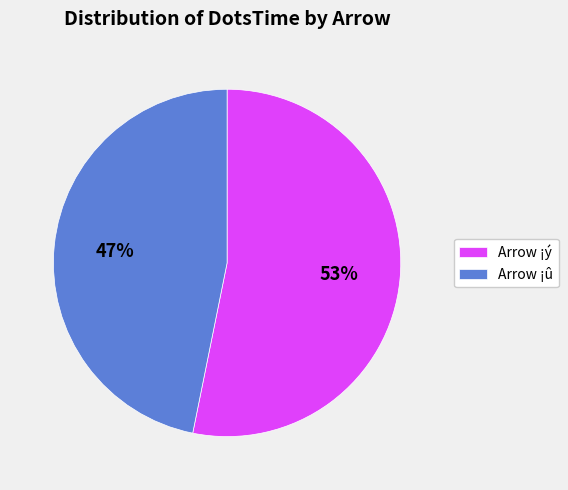

To the nearest percent, what is the difference between the largest and smallest slice percentages?

6%